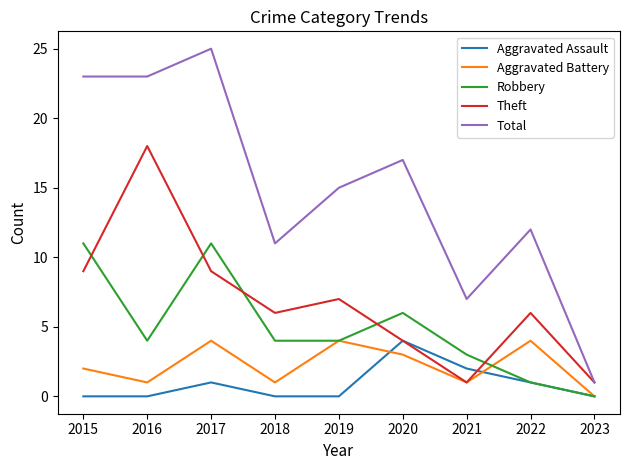

How many lines are shown in the chart?

5